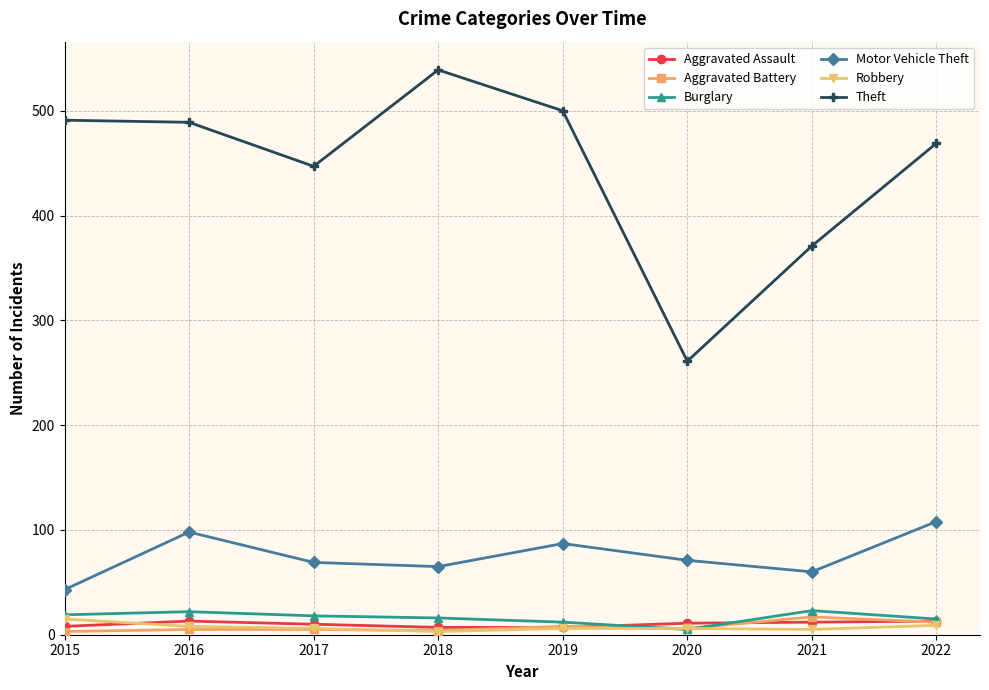

True or false: Burglary and Motor Vehicle Theft cross at least once.

False